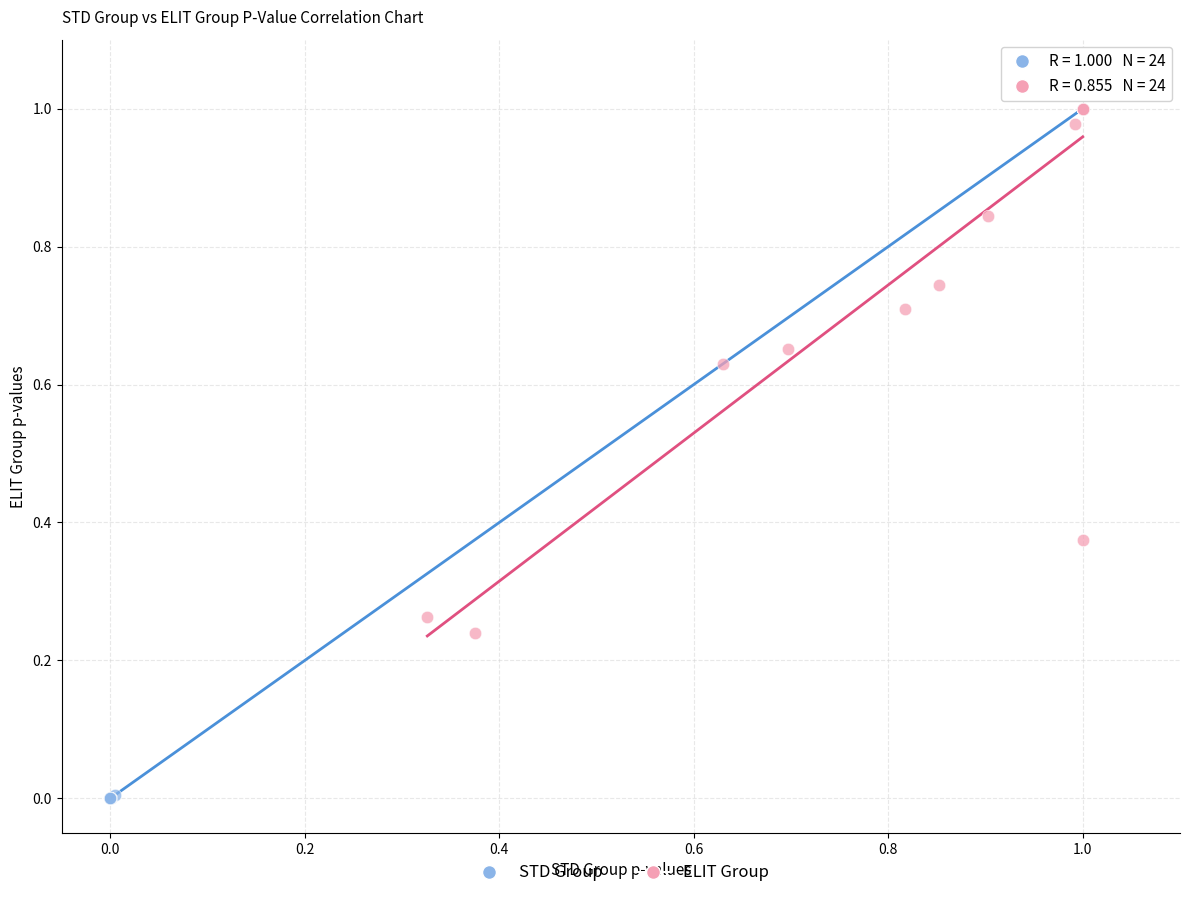

What are all the series names shown in the legend?

STD Group, ELIT Group